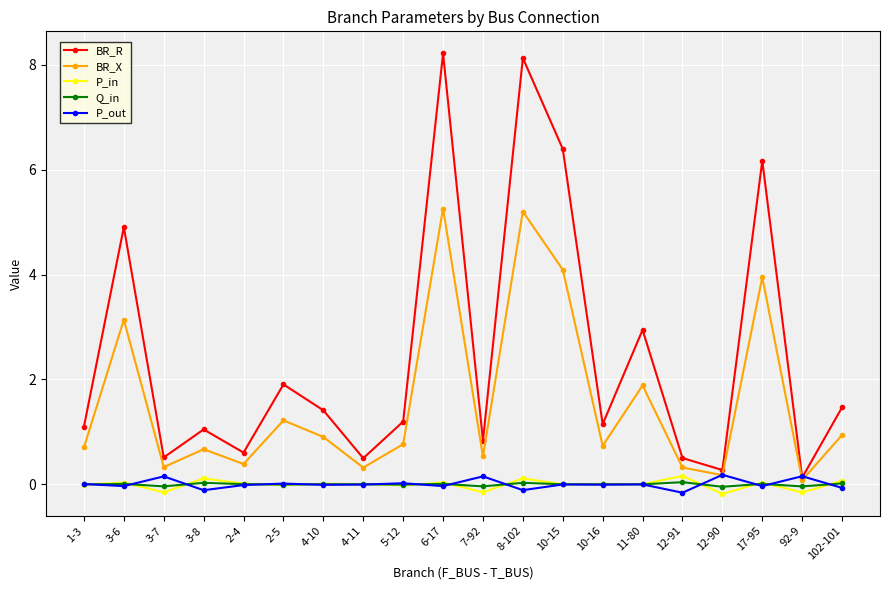

After their last crossing, which series has the higher values: P_out or BR_X?

BR_X